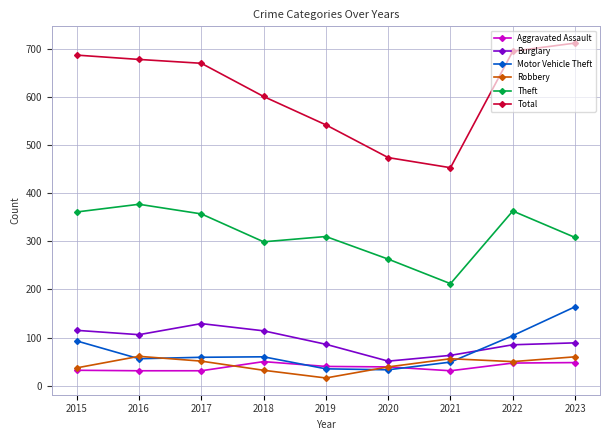

Where is the first local minimum for Total?

2021